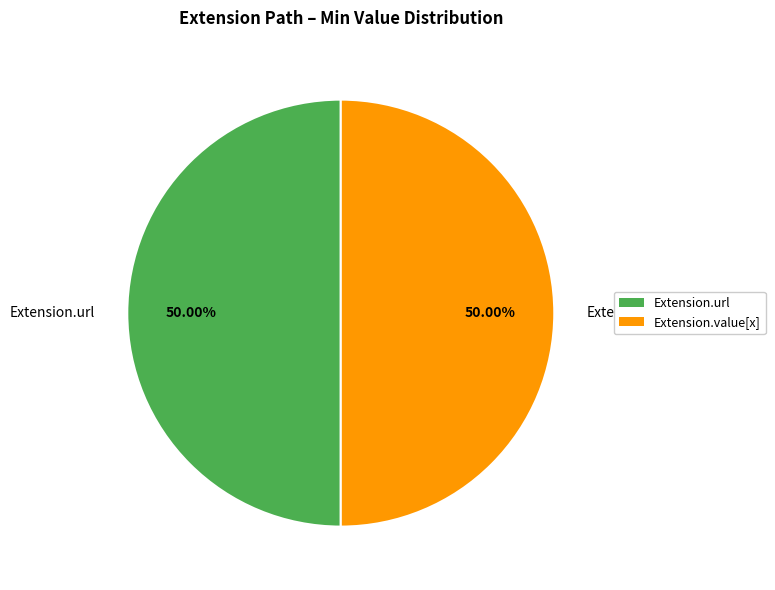

To the nearest percent, what portion does Extension.url represent?

50%